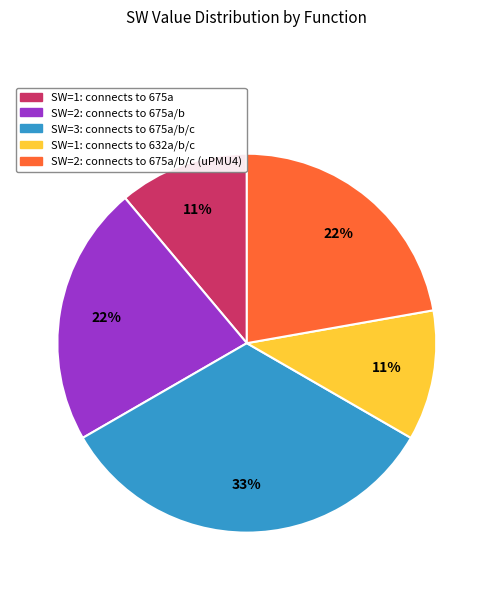

Is there a majority slice in this chart?

No